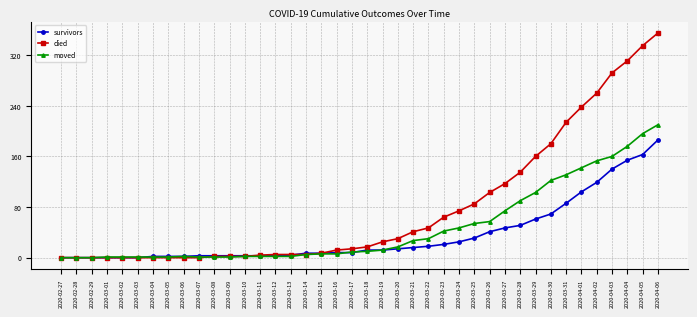

Which label corresponds to the largest value in the chart?

2020-04-06